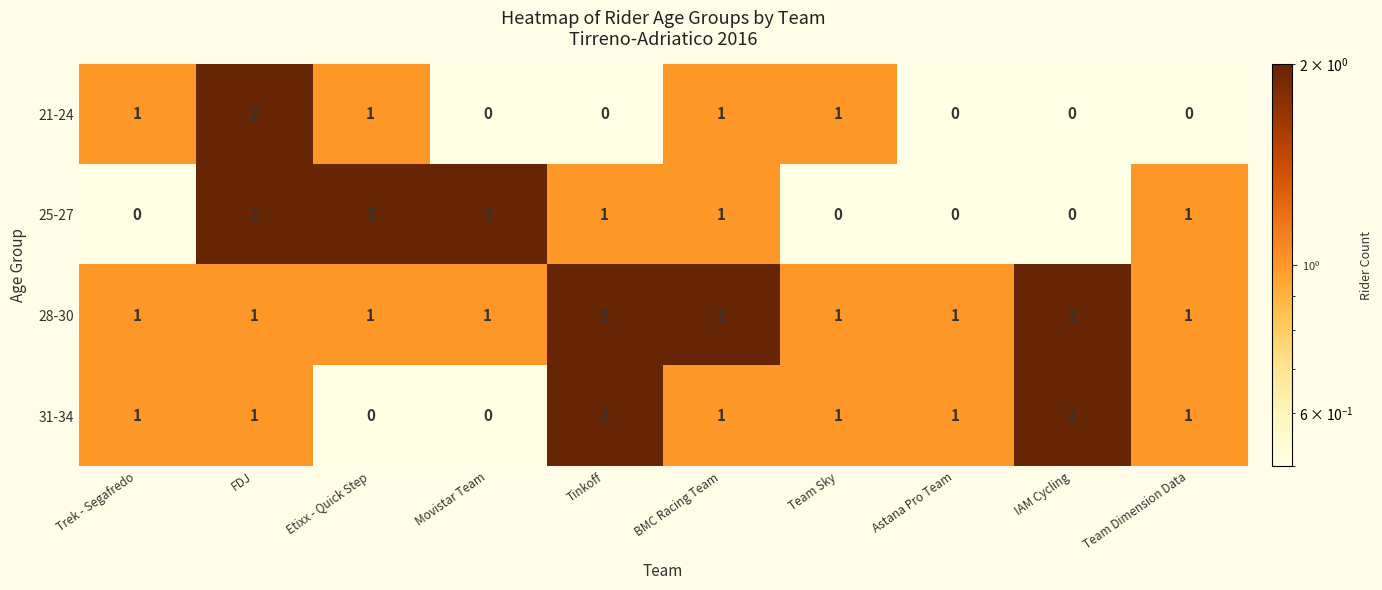

Between Trek - Segafredo and Movistar Team, which series saw the biggest shift?

25-27